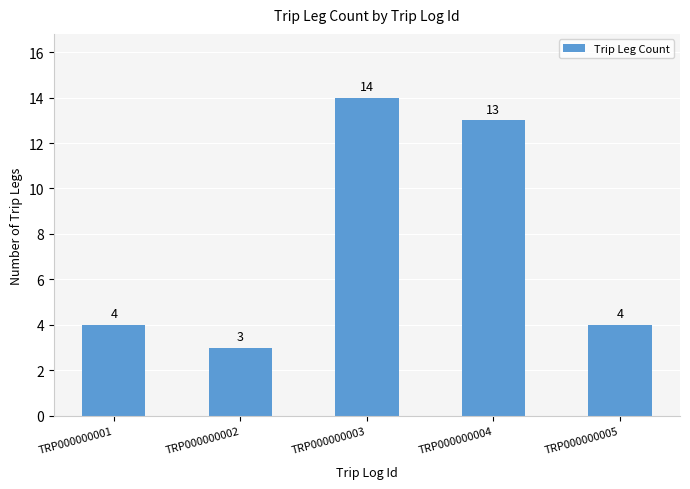

What is the greatest value displayed?

14